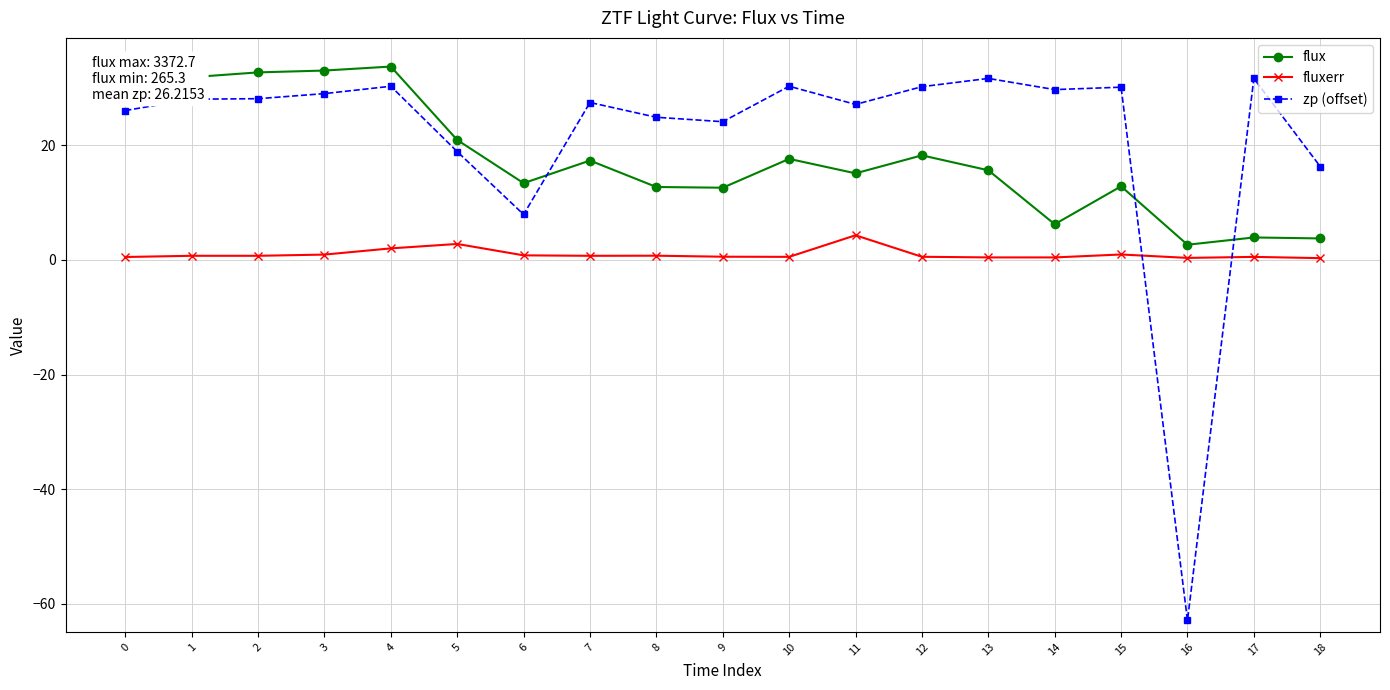

Rank the series by their average value, from highest to lowest.

zp (offset), flux, fluxerr